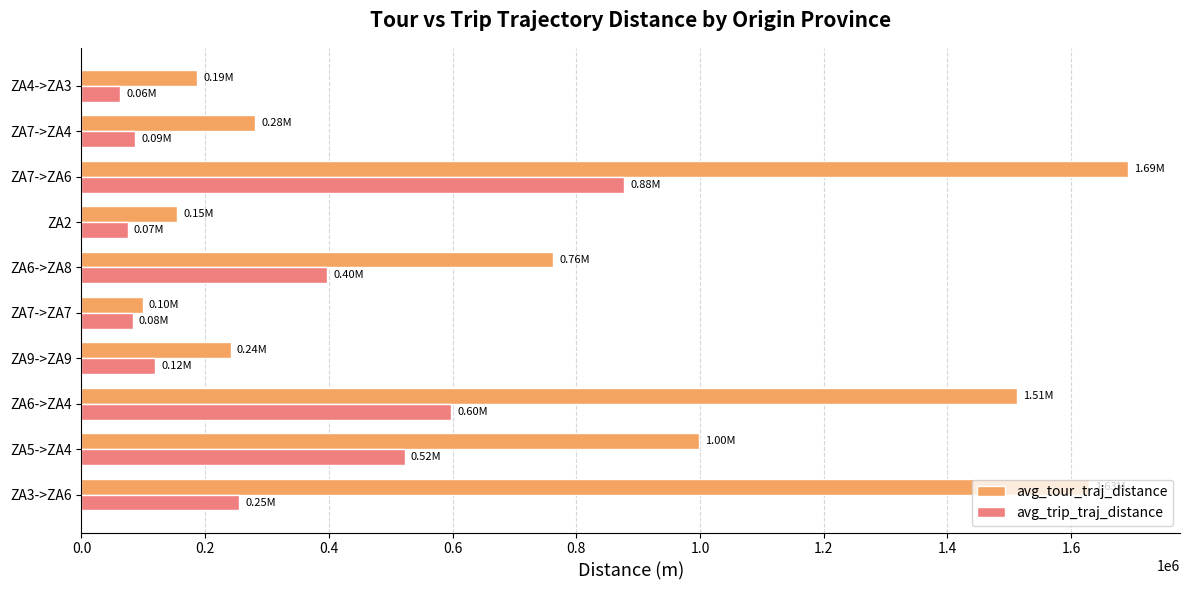

At ZA9->ZA9, list the series in order from largest to smallest.

avg_tour_traj_distance, avg_trip_traj_distance